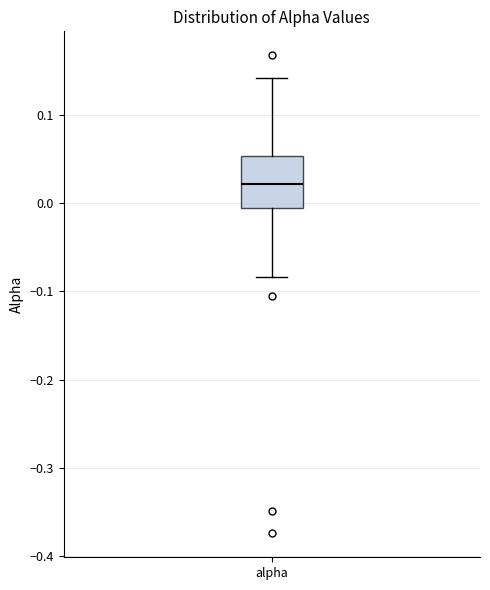

Read this box plot against the y-axis: the position of the median line, the range covered by the box, and the ends of both whiskers. The values are not printed on the chart, so give them approximately, as read against the axis.

median 0.02, box -0.01 to 0.05, whiskers -0.08 to 0.14